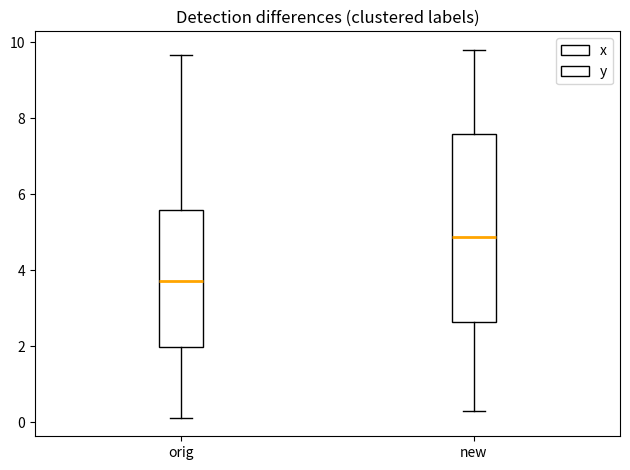

Reading left to right, read every box against the y-axis: the position of its median line, the range the box covers, and the ends of its whiskers. The values are not printed on the chart, so give them approximately, as read against the axis.

orig: median 3.8, box 2.0 to 5.6, whiskers 0.2 to 9.6
new: median 4.8, box 2.6 to 7.6, whiskers 0.4 to 9.8